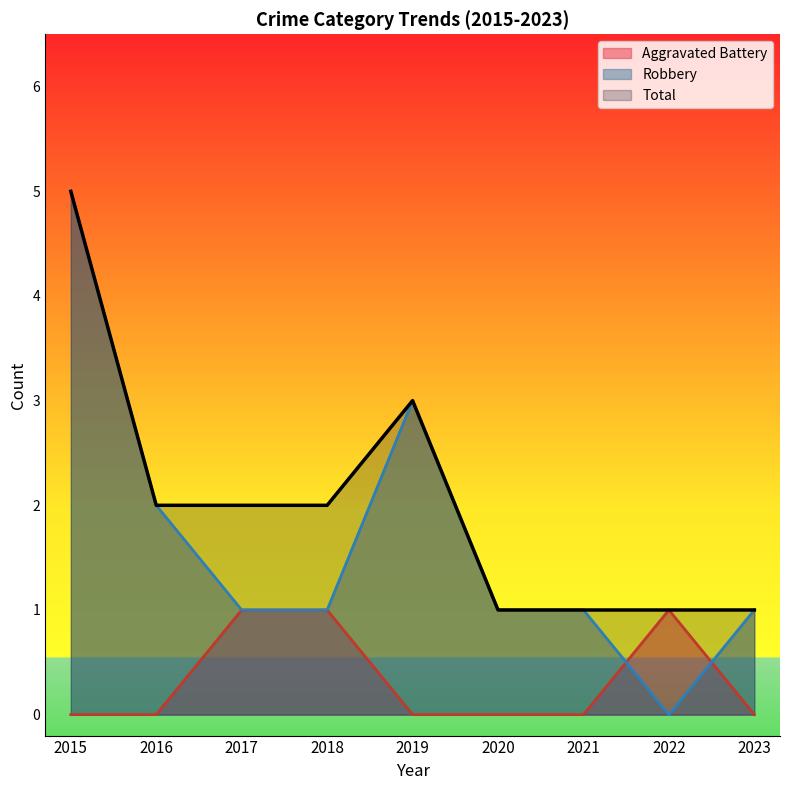

Where does the Robbery series first go above 1?

2015